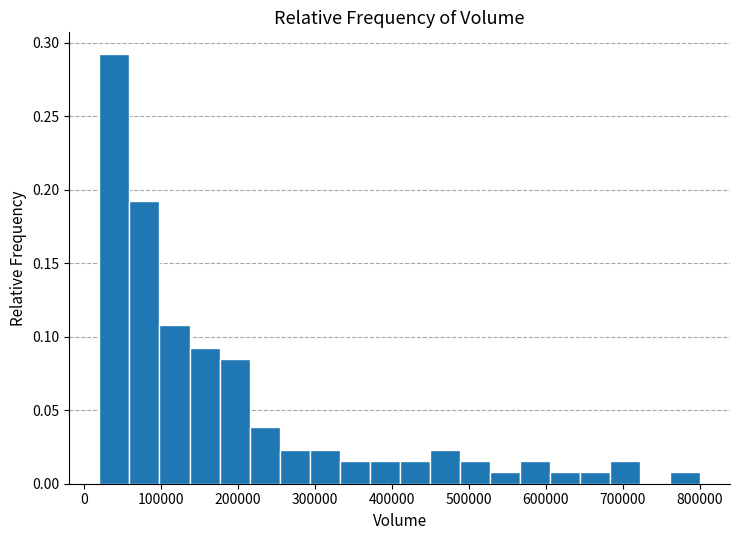

Read against the x-axis, roughly where is the centre of the tallest bar?

40000